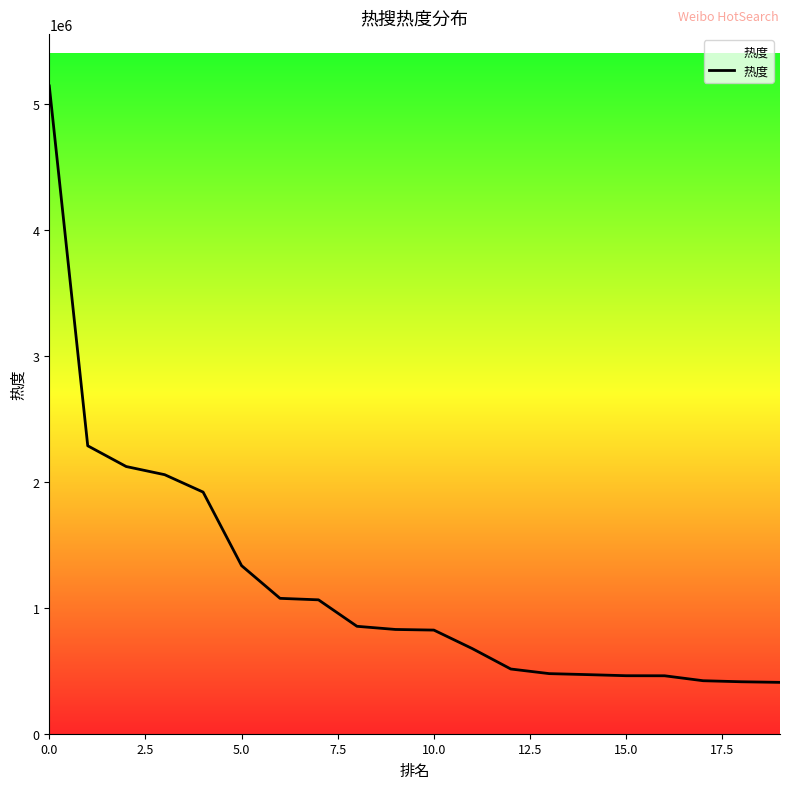

What is the difference between the maximum and minimum values?

4739380